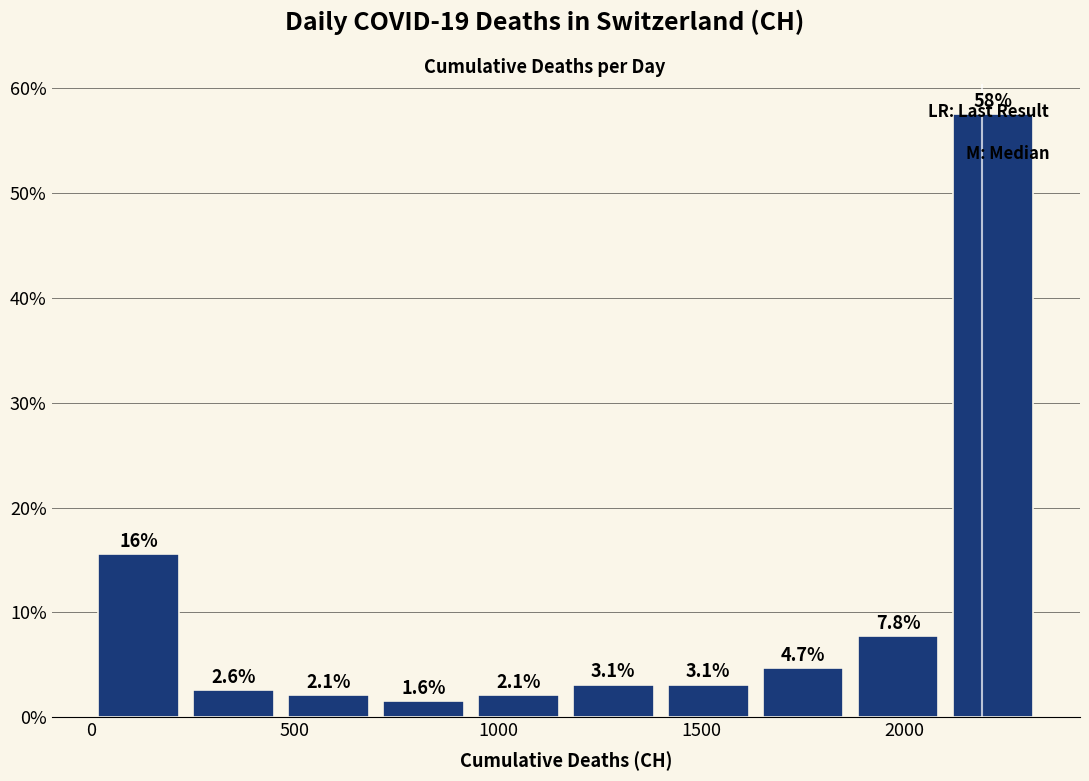

Over which range of the x-axis is the bar tallest?

2100 to 2350